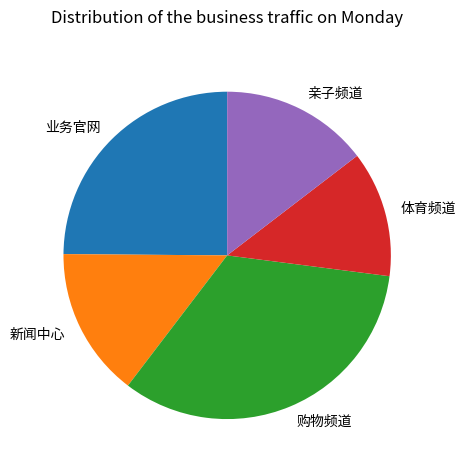

Is there any slice that represents more than half of the pie?

No